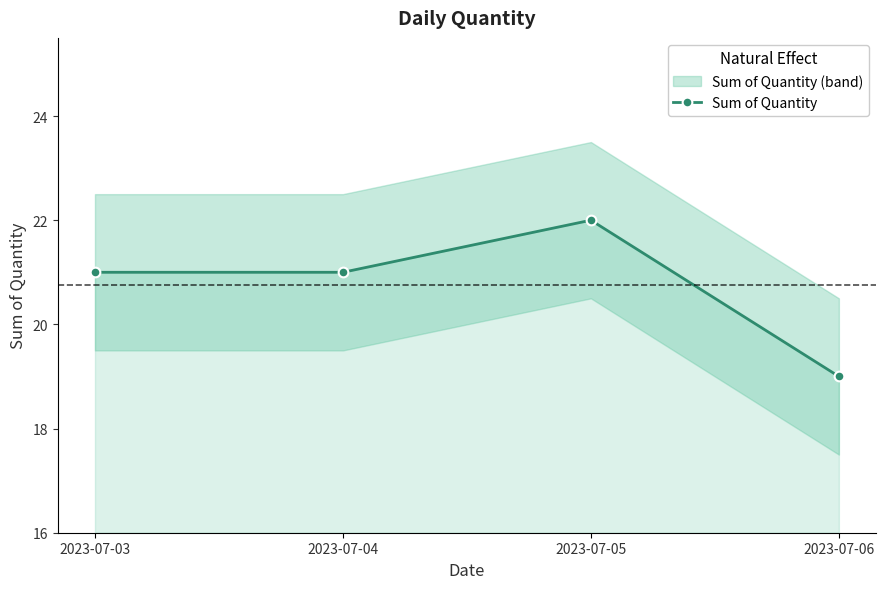

At which category does the data reach its first local peak?

2023-07-05